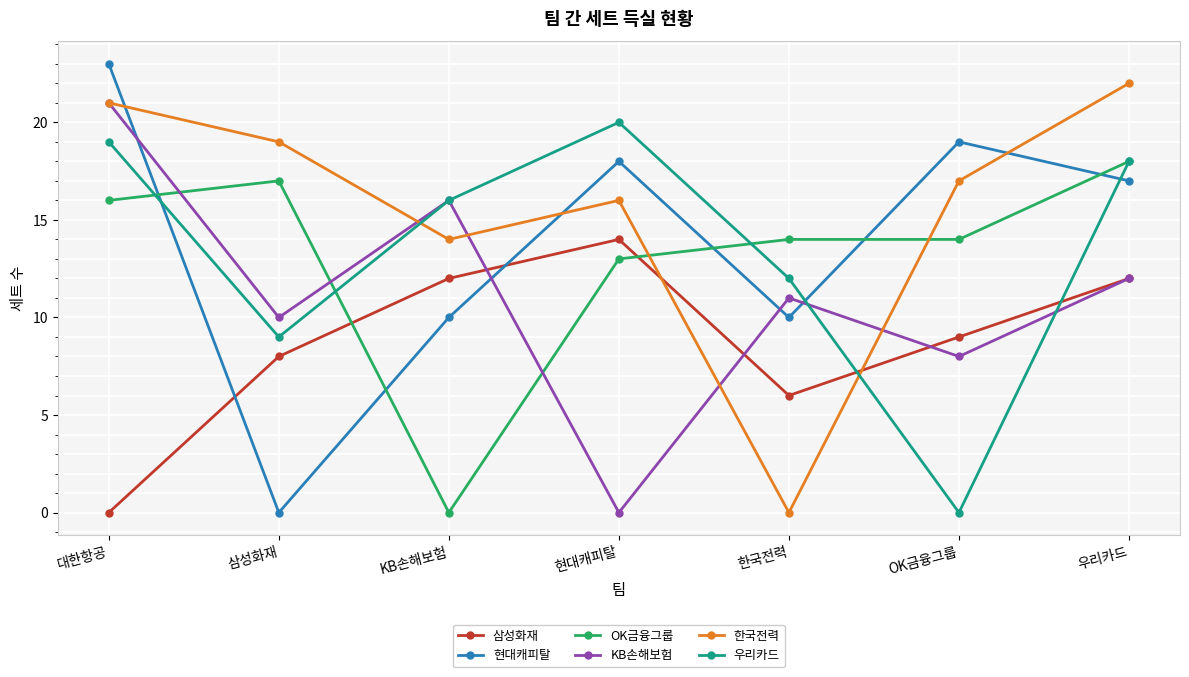

Reading left to right, extract all data points from this chart.

삼성화재: 0	8	12	14	6	9	12
현대캐피탈: 23	0	10	18	10	19	17
OK금융그룹: 16	17	0	13	14	14	18
KB손해보험: 21	10	16	0	11	8	12
한국전력: 21	19	14	16	0	17	22
우리카드: 19	9	16	20	12	0	18